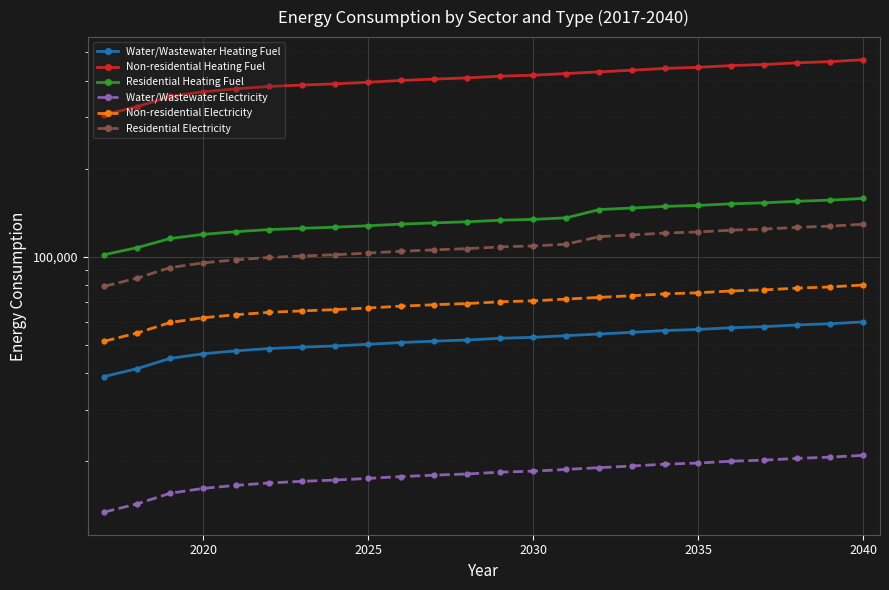

What is the average value of the Residential Electricity series?

108550.8